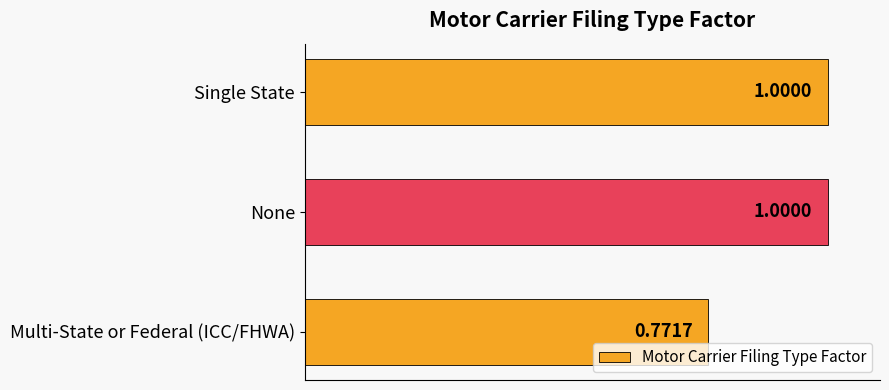

Where is the data nearest to the value 0?

Multi-State or Federal (ICC/FHWA)